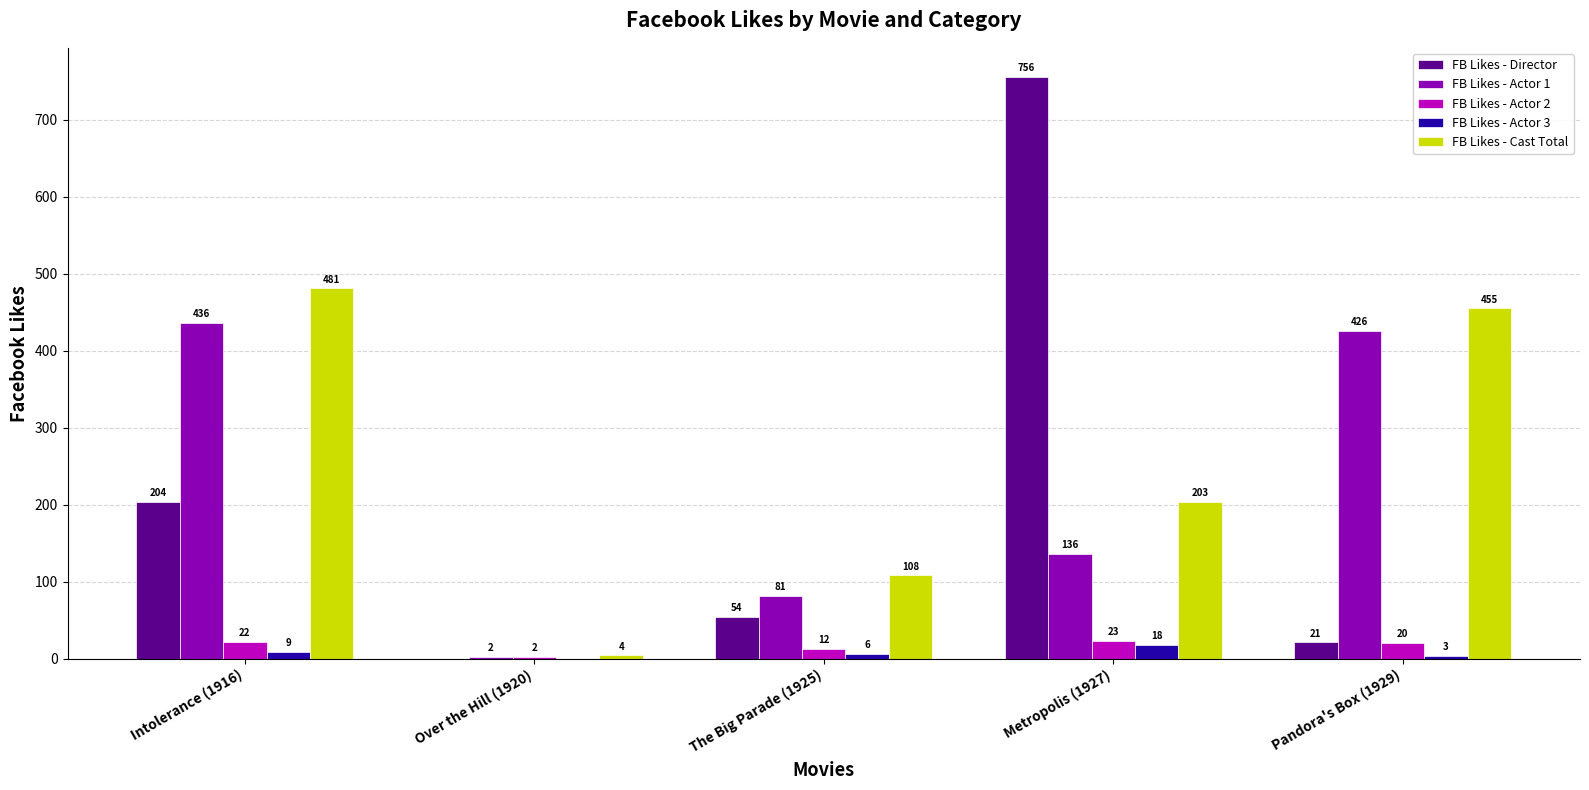

Reading right to left, extract all data points from this chart.

FB Likes - Director: Pandora's Box (1929)=21	Metropolis (1927)=756	The Big Parade (1925)=54	Over the Hill (1920)=0	Intolerance (1916)=204
FB Likes - Actor 1: Pandora's Box (1929)=426	Metropolis (1927)=136	The Big Parade (1925)=81	Over the Hill (1920)=2	Intolerance (1916)=436
FB Likes - Actor 2: Pandora's Box (1929)=20	Metropolis (1927)=23	The Big Parade (1925)=12	Over the Hill (1920)=2	Intolerance (1916)=22
FB Likes - Actor 3: Pandora's Box (1929)=3	Metropolis (1927)=18	The Big Parade (1925)=6	Over the Hill (1920)=0	Intolerance (1916)=9
FB Likes - Cast Total: Pandora's Box (1929)=455	Metropolis (1927)=203	The Big Parade (1925)=108	Over the Hill (1920)=4	Intolerance (1916)=481